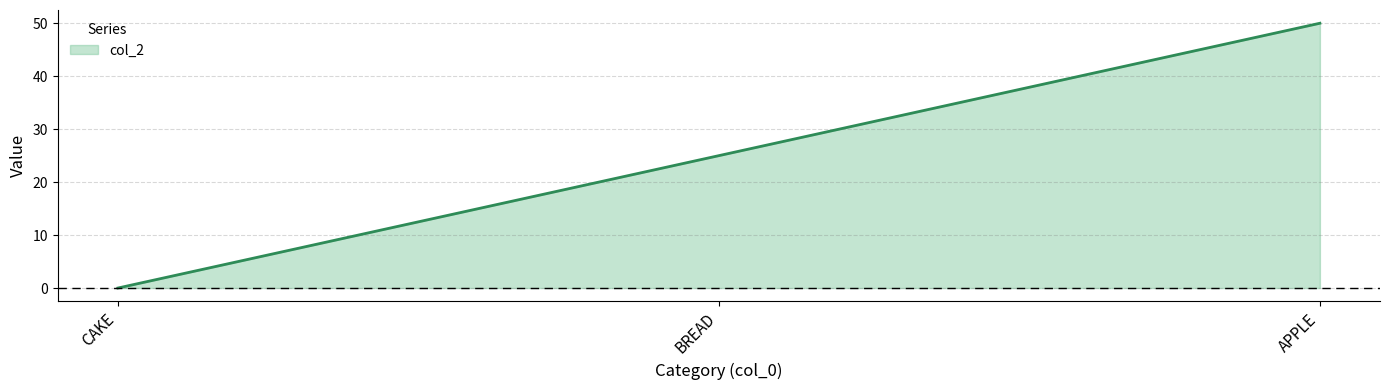

Is it true that the value at CAKE is -25?

False